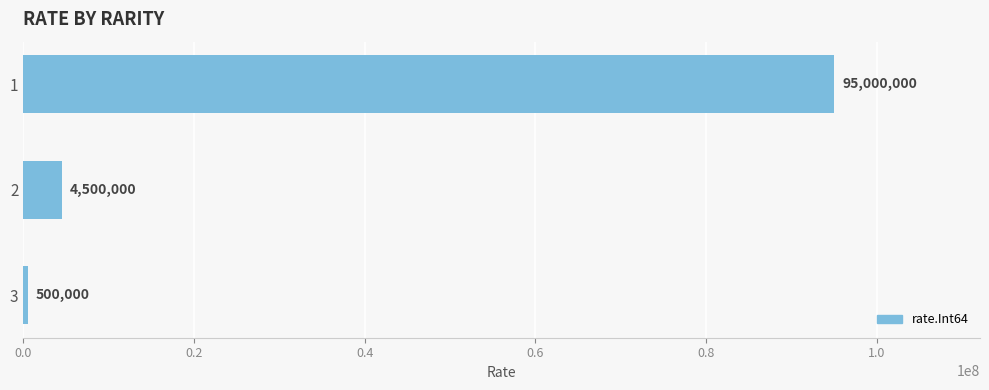

The chart shows a value of 500000 at 3. True or false?

True